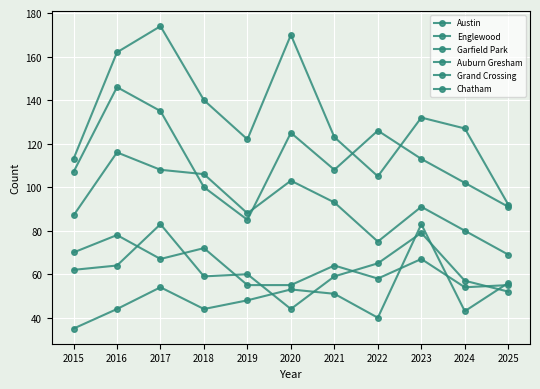

Where does the Englewood series first go above 108?

2016